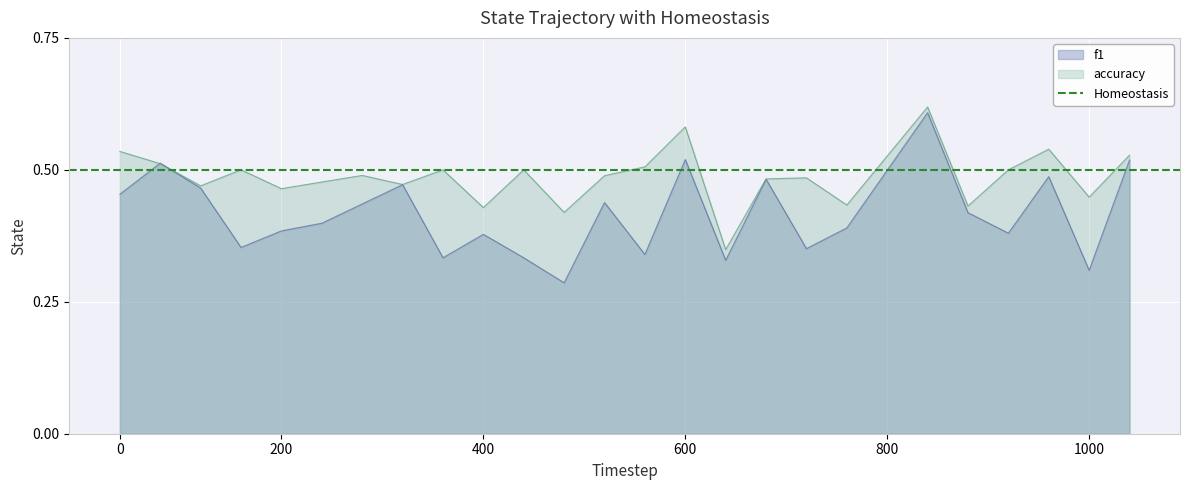

What is the total value across all series at 26?

1.0